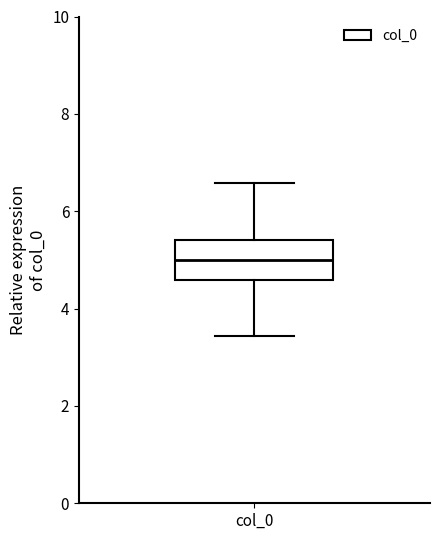

Read this box plot against the y-axis: the position of the median line, the range covered by the box, and the ends of both whiskers. The values are not printed on the chart, so give them approximately, as read against the axis.

median 5.0, box 4.6 to 5.4, whiskers 3.4 to 6.6